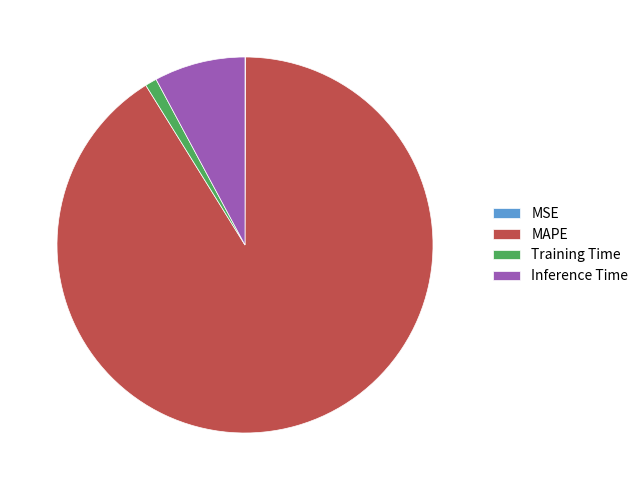

Does Inference Time account for over 50% of the chart?

No